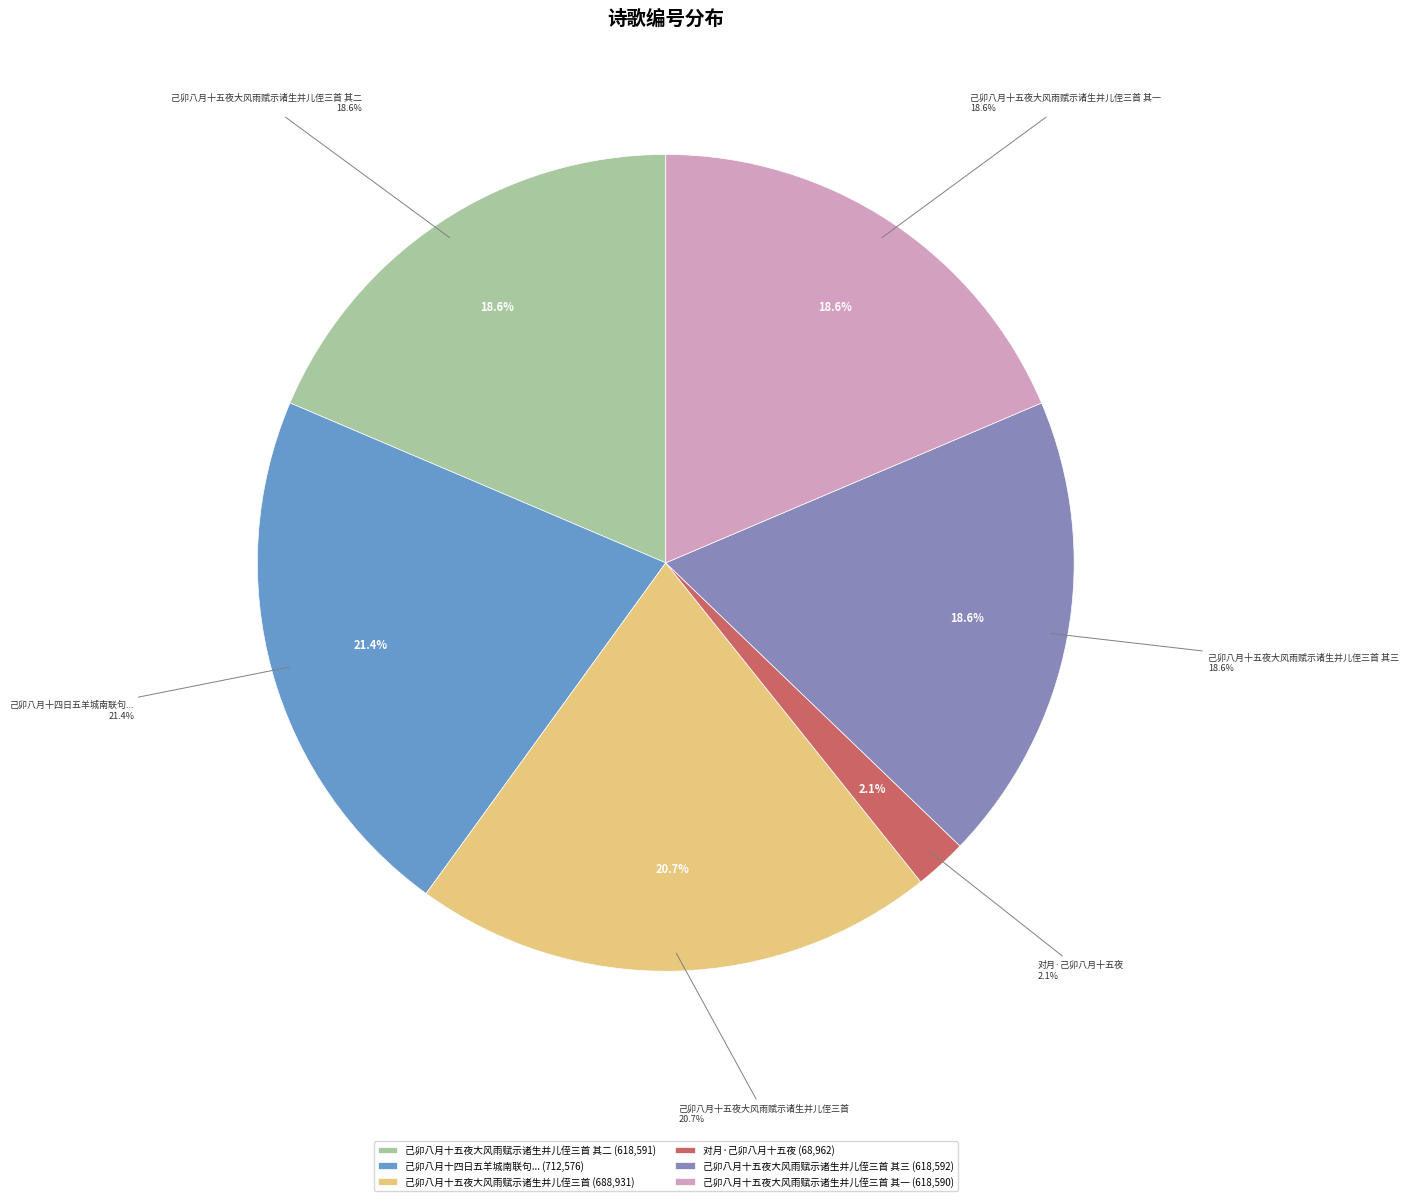

To the nearest percent, what is the difference between the largest and smallest slice percentages?

19%